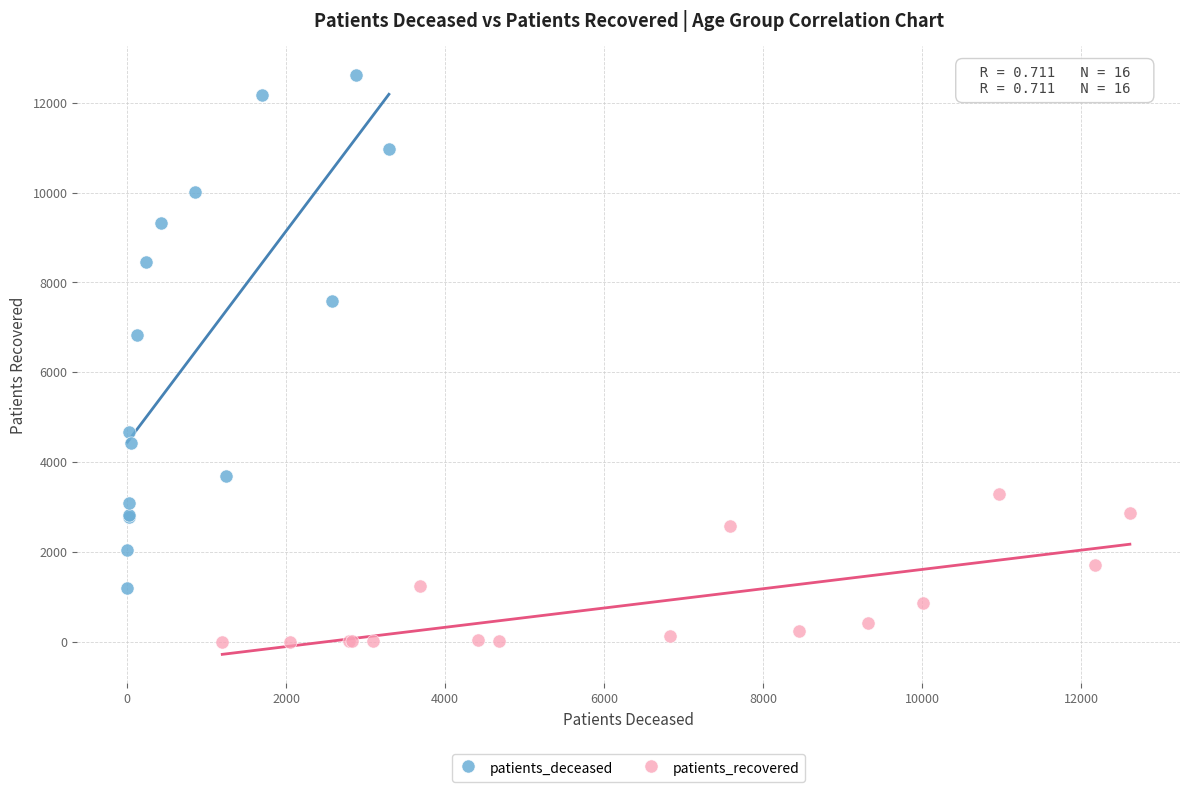

Which series has the largest Y range (max minus min)?

patients_deceased